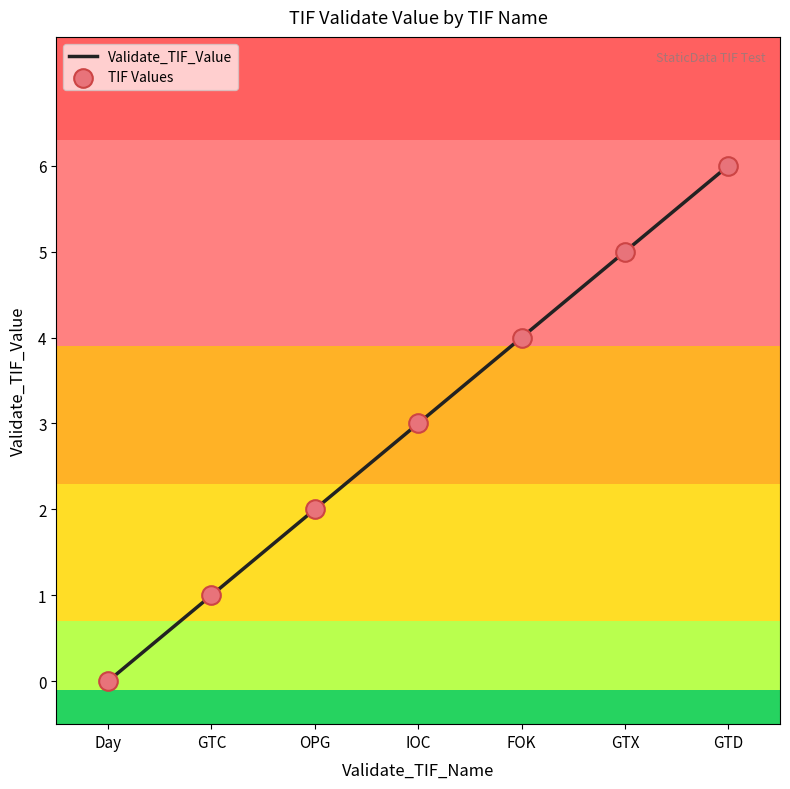

What is the ratio of the value at IOC to the value at GTX?

0.6